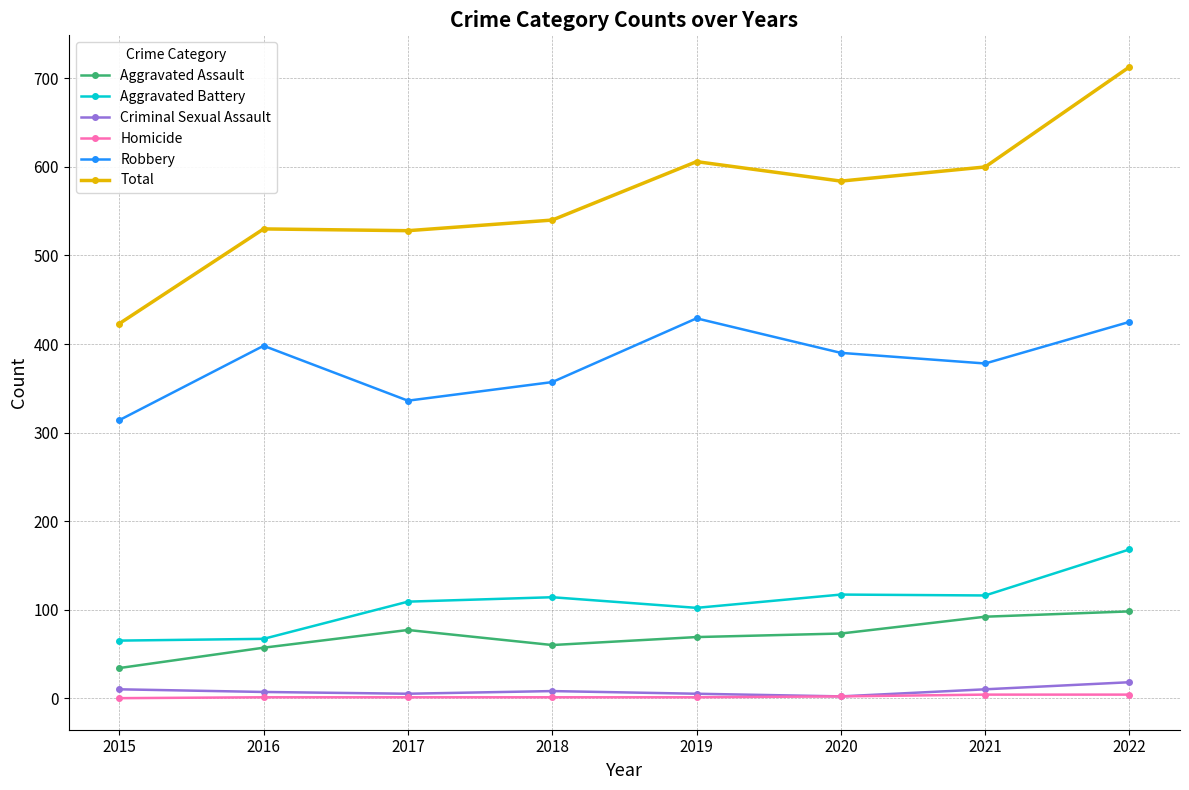

At which label does Aggravated Assault reach its minimum?

2015